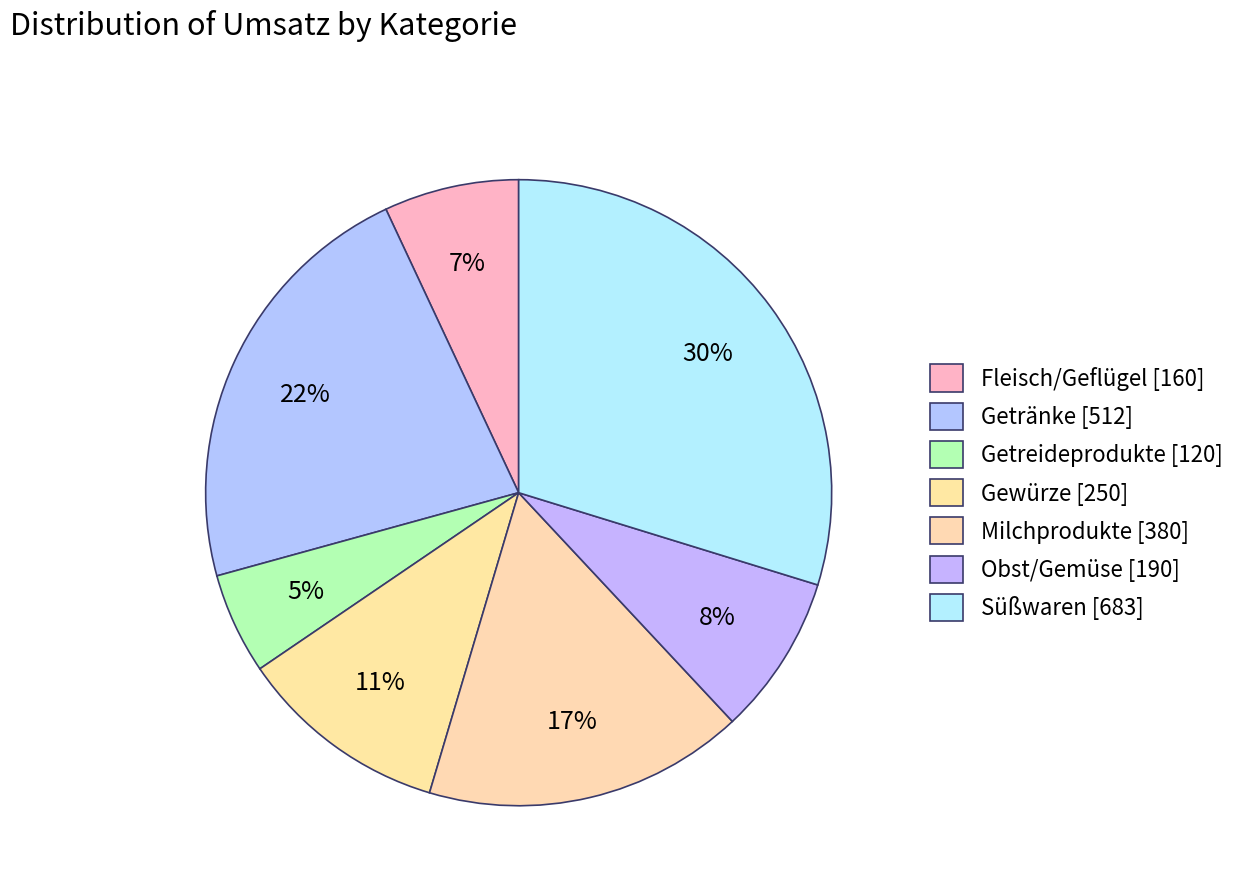

Does any single category account for the majority?

No